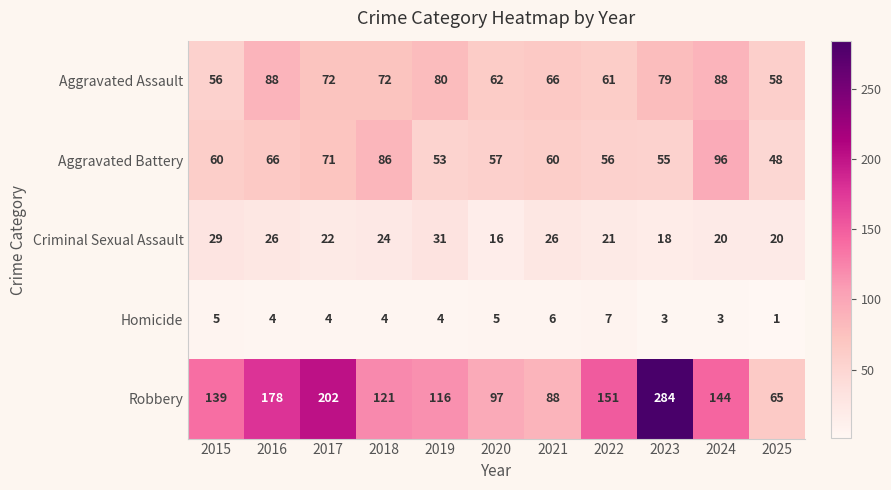

What is the difference between the maximum and second lowest values in the Aggravated Battery series?

43